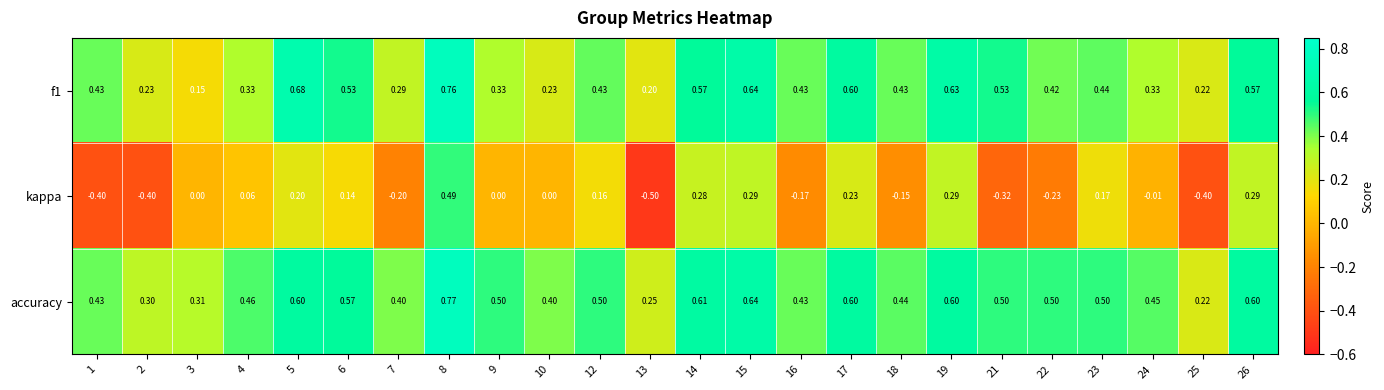

Is the value of accuracy at 23 greater than the value of f1 at 3?

Yes